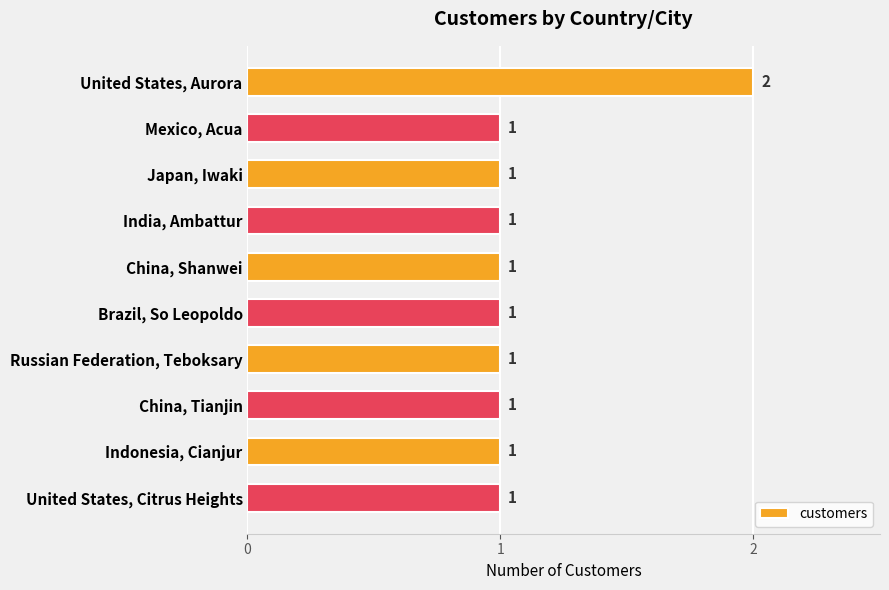

What is the label of the 10th bar from the bottom?

United States, Aurora